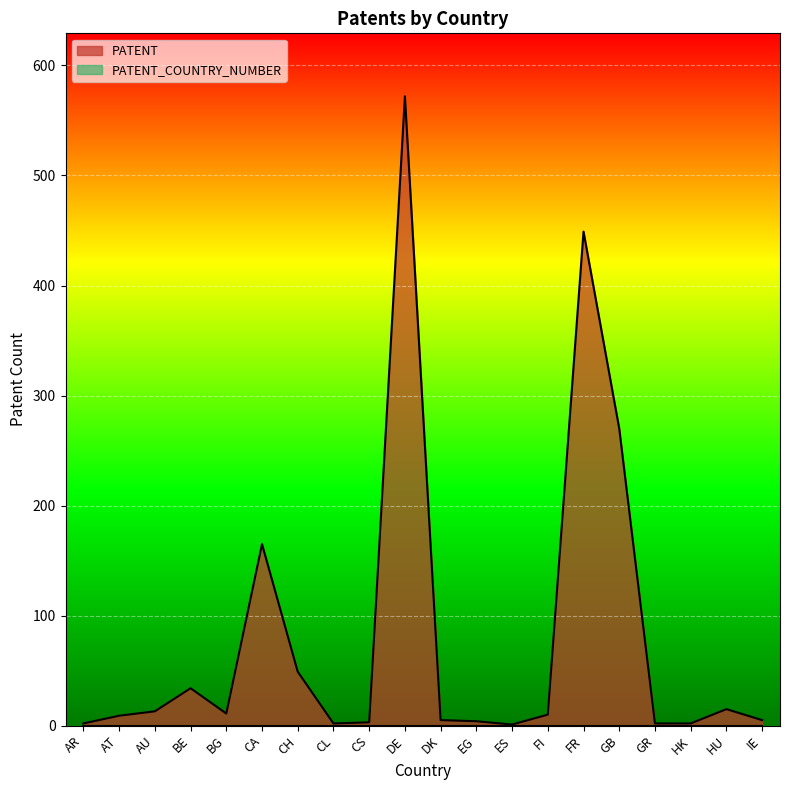

Reading left to right, extract all data points from this chart.

2	9	13	34	11	165	49	2	3	572	5	4	1	10	449	270	2	2	15	5